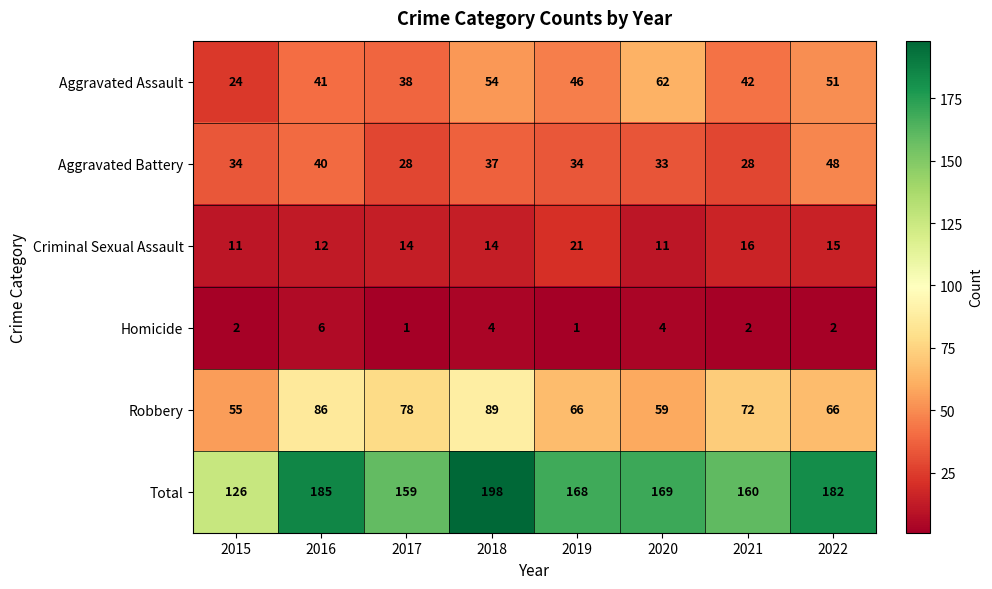

List the series in order of their peak value, lowest first.

Homicide, Criminal Sexual Assault, Aggravated Battery, Aggravated Assault, Robbery, Total